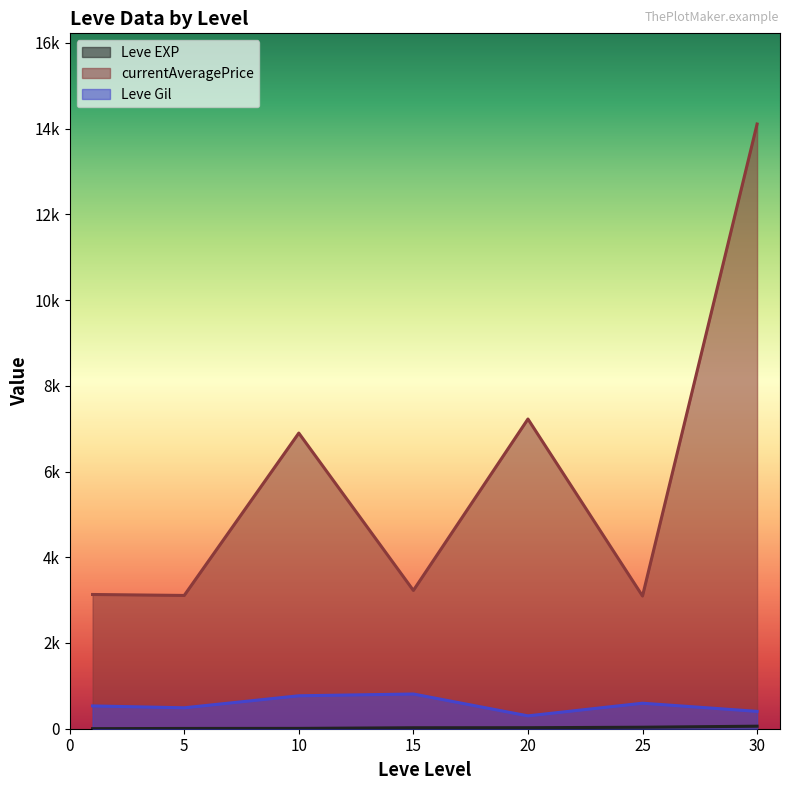

Does the chart display data point markers on the line(s)?

No